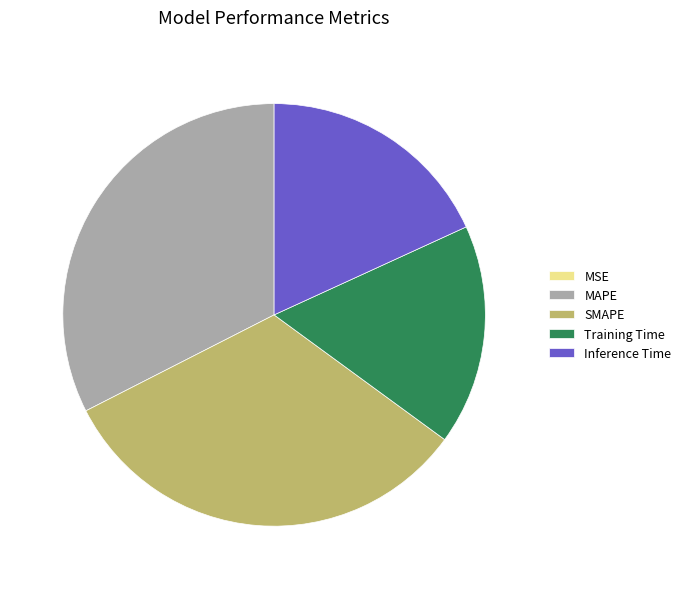

The SMAPE slice represents 19% of the pie. True or false?

False